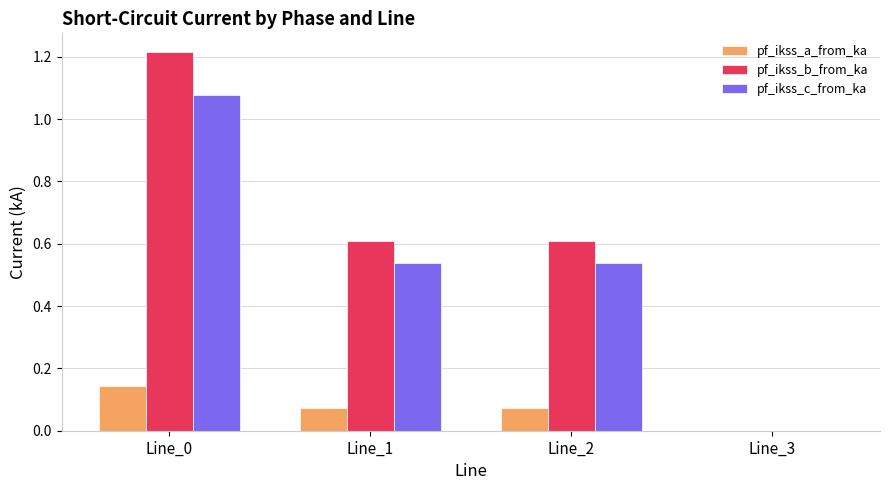

Which category has the highest value across all series?

Line_0